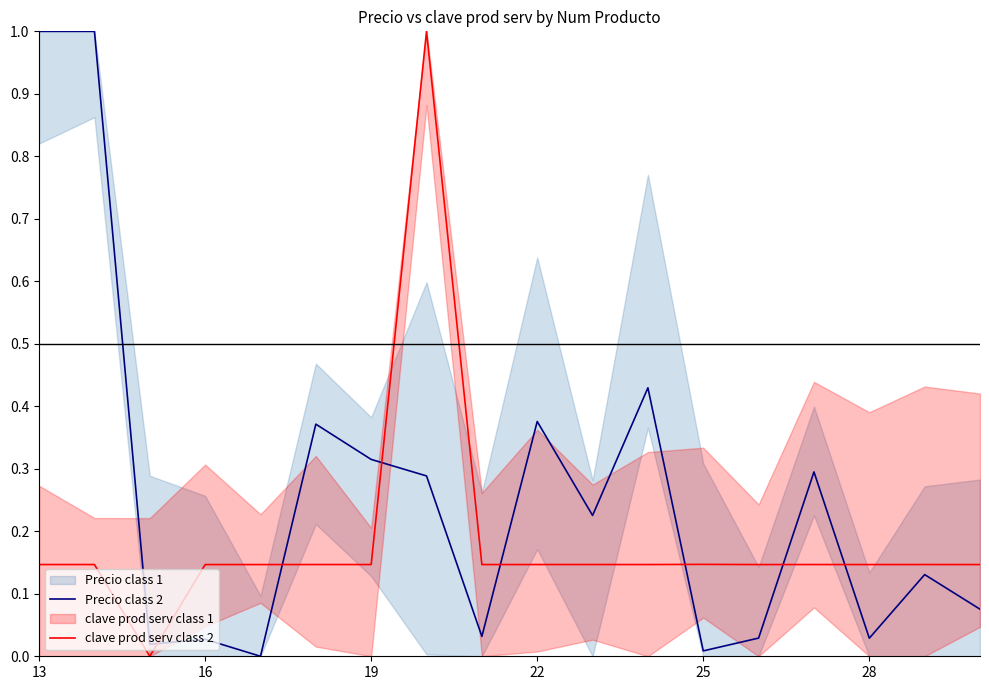

What is the highest value of the Precio class 2 series?

1.0